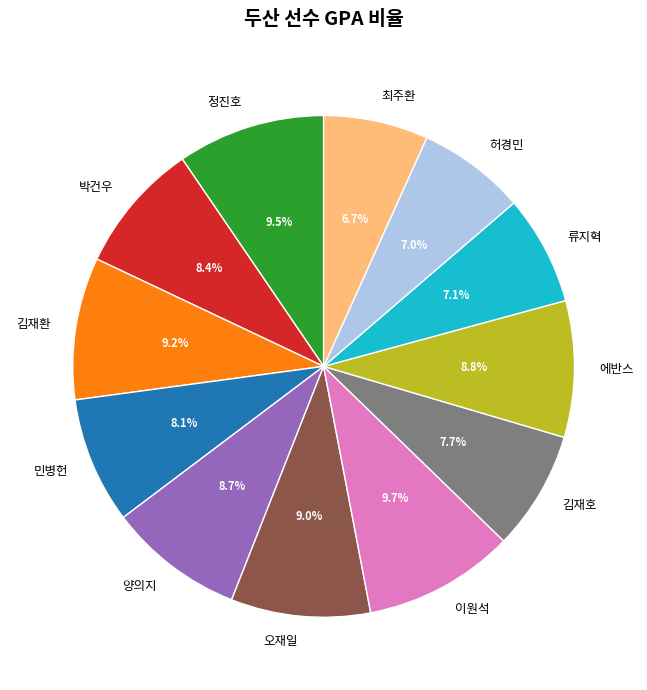

Combined, what portion of the pie is 최주환 and 김재환?

15.9%